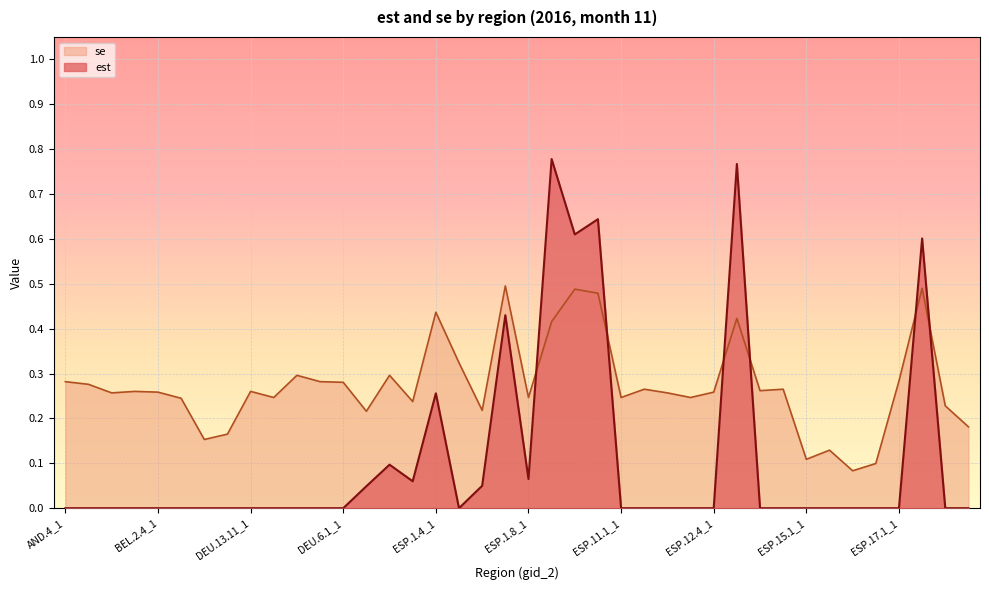

What is the sum of all se values?

10.9